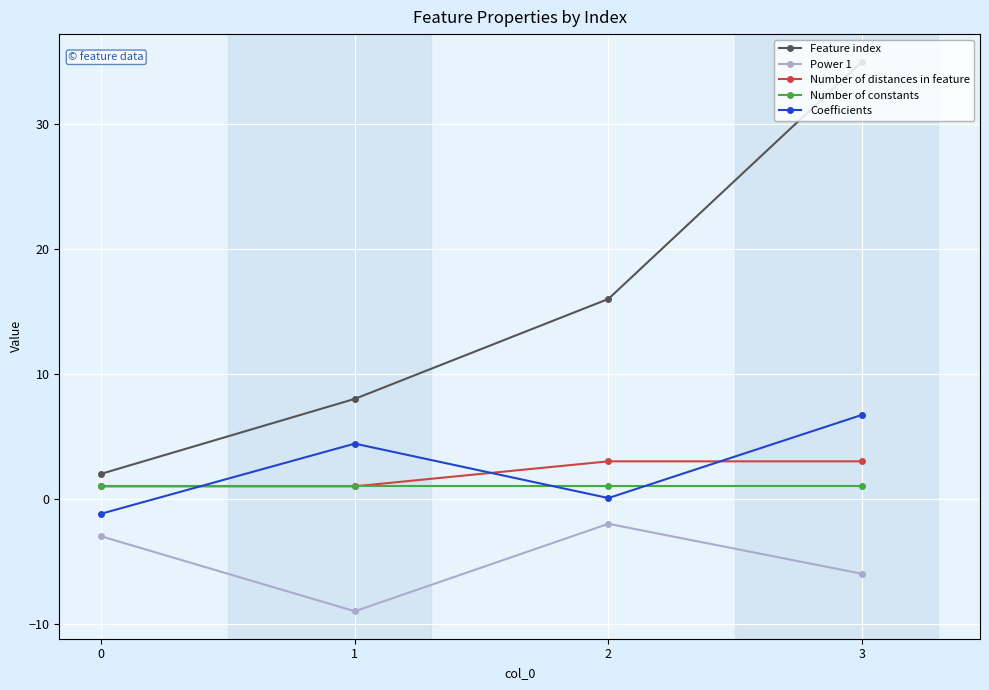

Which series has the largest total across all categories?

Feature index